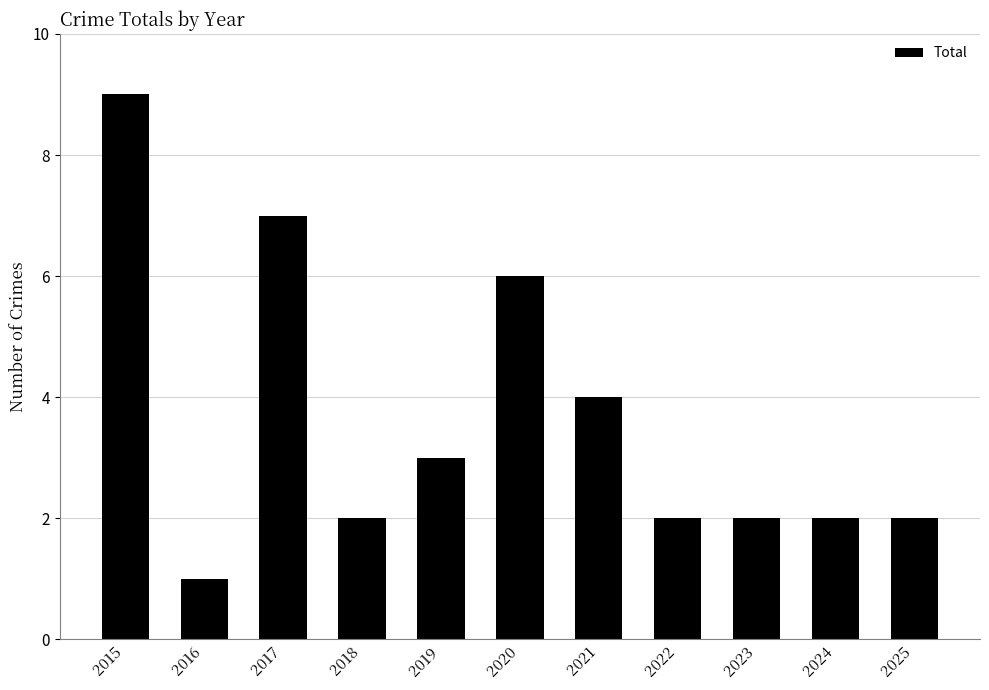

What is the ratio of the value at 2023 to the value at 2020?

0.3